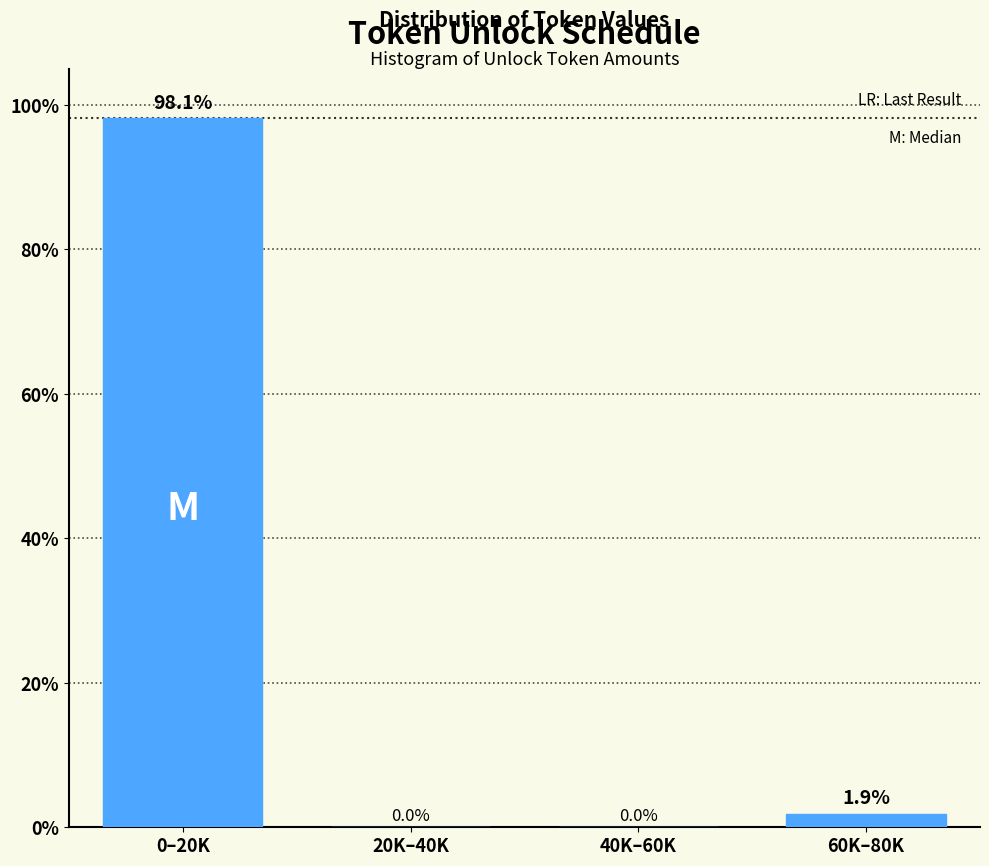

Reading left to right, what are all the values shown in this chart?

0–20K=98.1	20K–40K=0.0	40K–60K=0.0	60K–80K=1.9